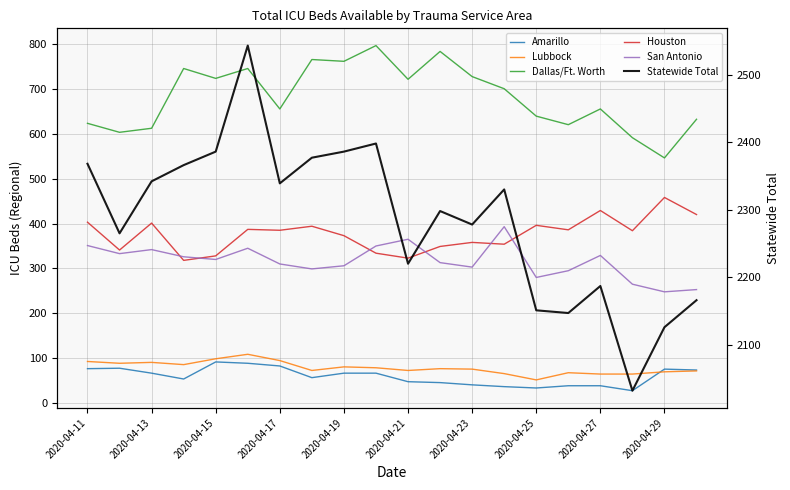

True or false: Lubbock and Houston cross at least once.

False